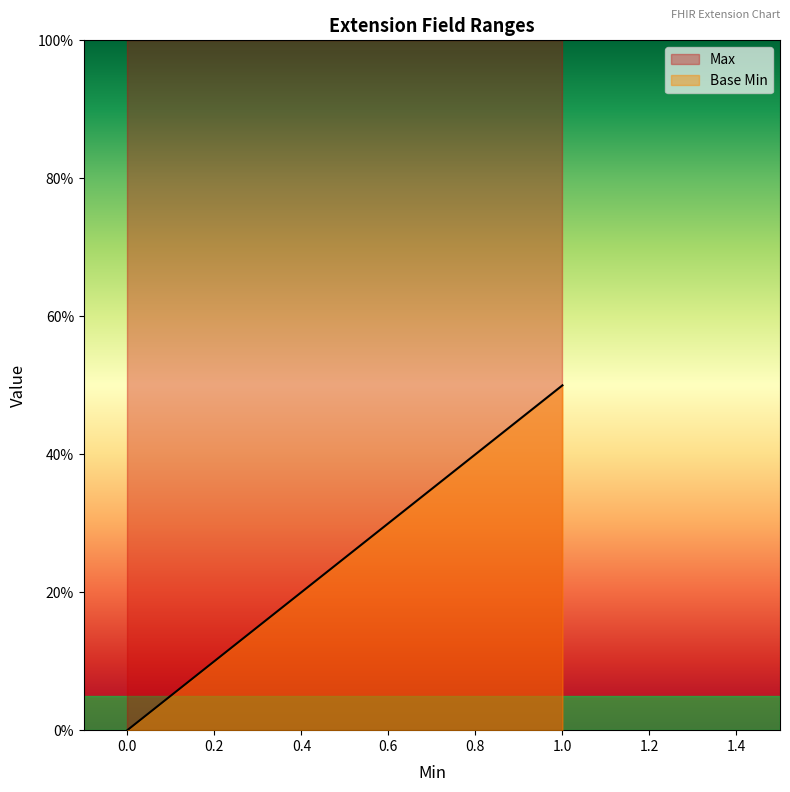

Does the chart display data point markers on the line(s)?

No